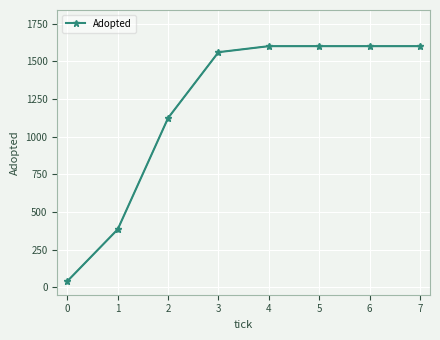

Does the chart have visible grid lines?

Yes